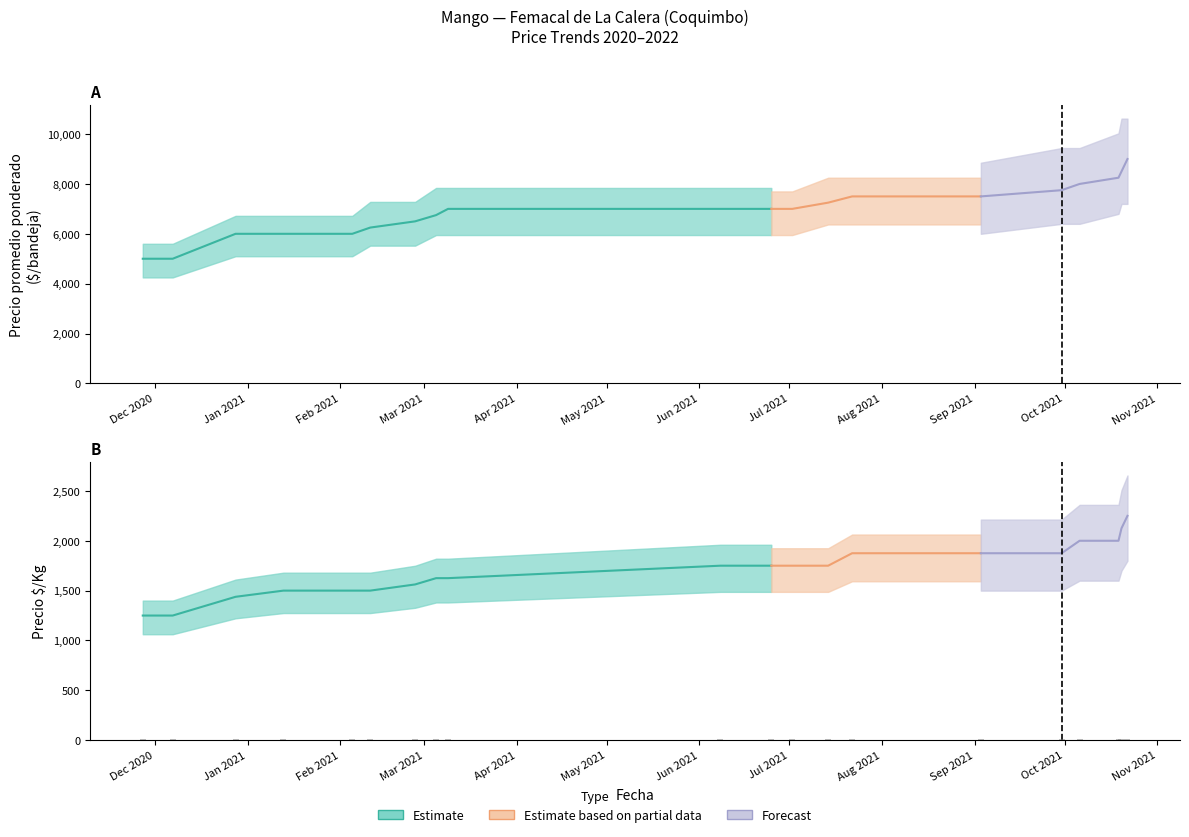

What position from the right is 2021-03-05?

13